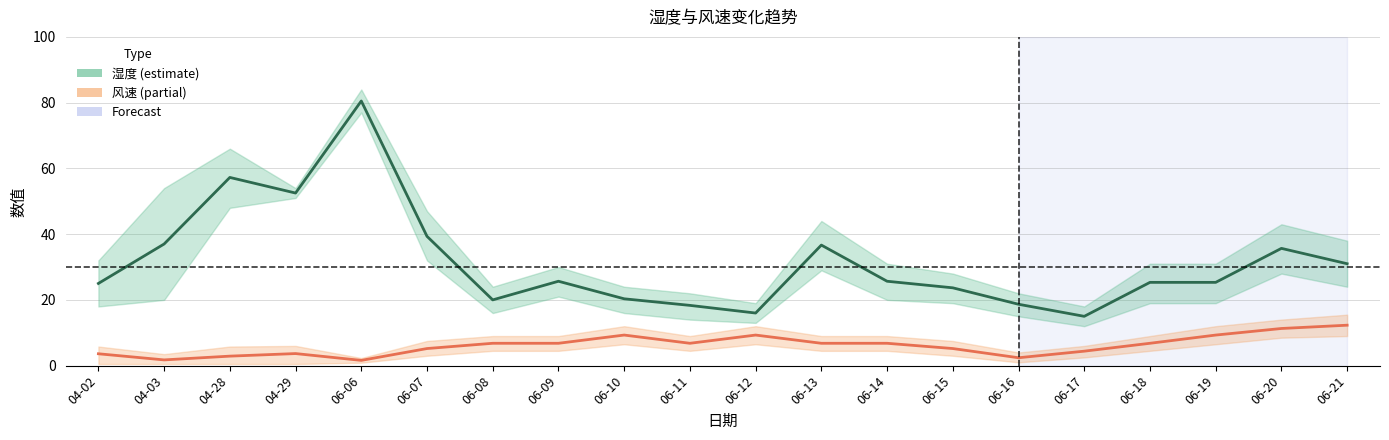

What is the minimum value for 风速?

1.6